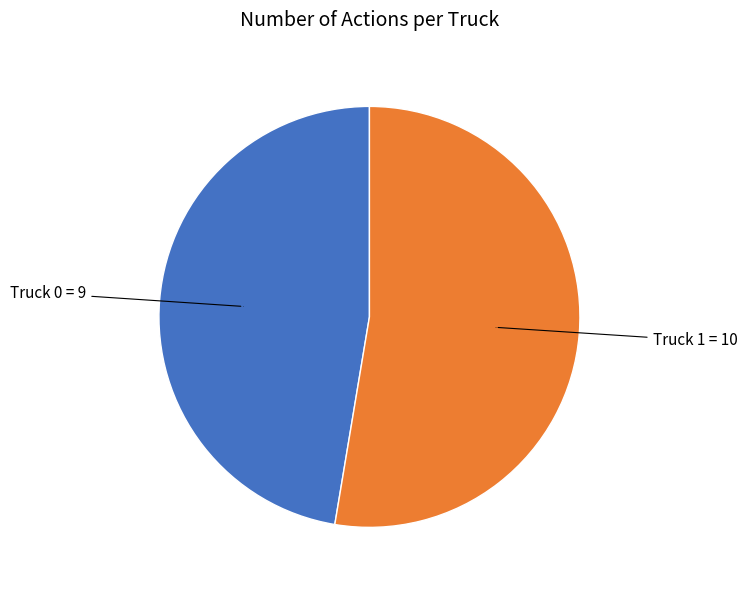

Is there a majority slice in this chart?

Yes